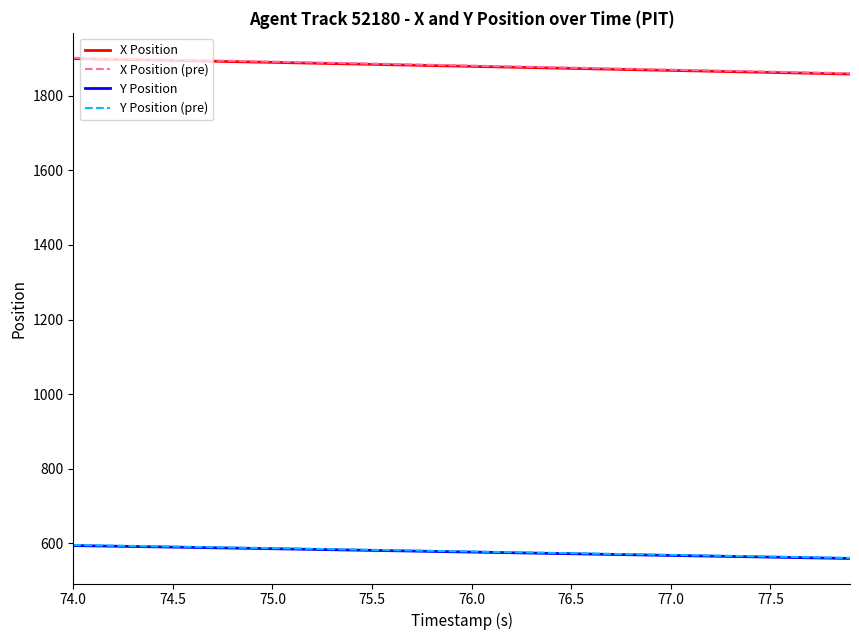

True or false: Y Position and X Position intersect in this chart.

False